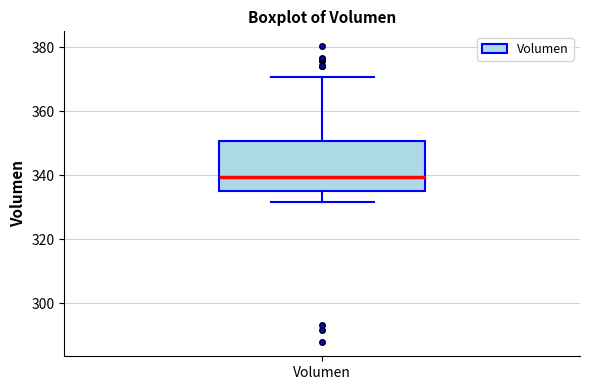

Transcribe this box plot: give where the median line is, the range the box spans, and where the two whiskers end, as read against the y-axis. The values are not printed on the chart, so give them approximately, as read against the axis.

median 340, box 336 to 350, whiskers 332 to 370